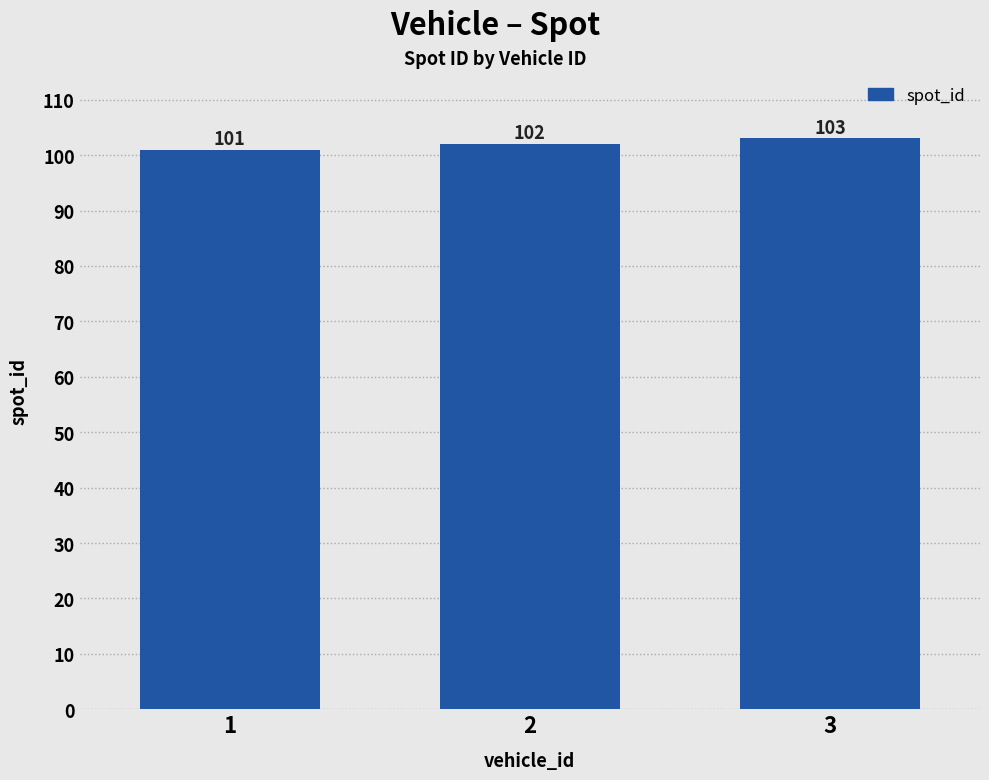

Rank the categories by value from highest to lowest.

3, 2, 1